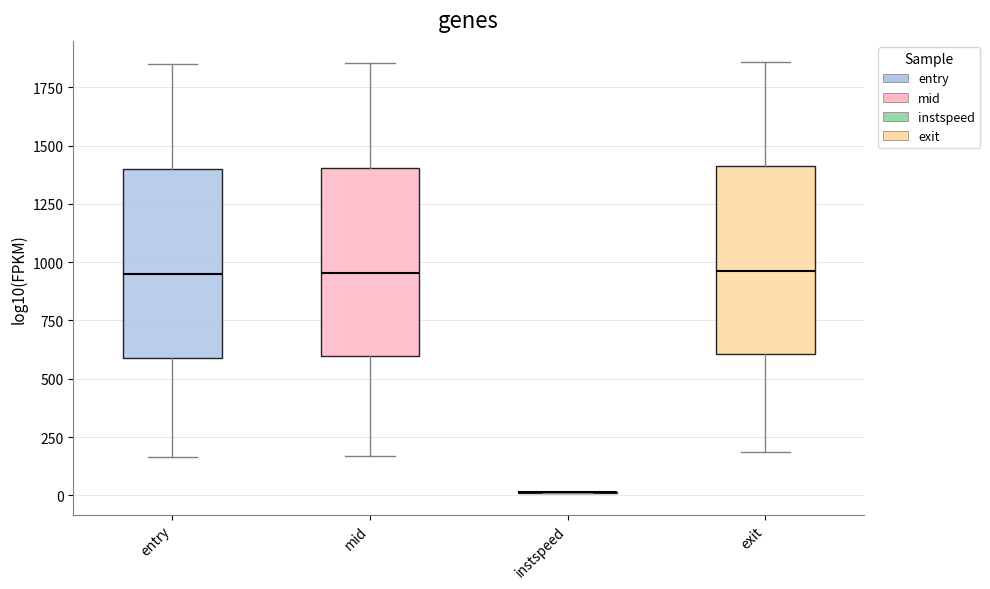

Reading left to right, read every box against the y-axis: the position of its median line, the range the box covers, and the ends of its whiskers. The values are not printed on the chart, so give them approximately, as read against the axis.

entry: median 950, box 600 to 1400, whiskers 150 to 1850
mid: median 950, box 600 to 1400, whiskers 150 to 1850
instspeed: box collapsed to a line at 0, whiskers 0 to 0
exit: median 950, box 600 to 1400, whiskers 200 to 1850